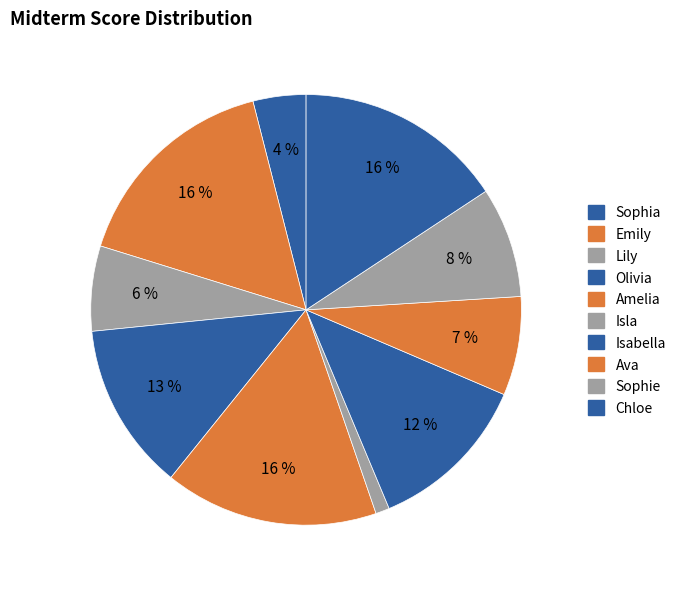

What is the smallest slice in the pie chart?

Isla